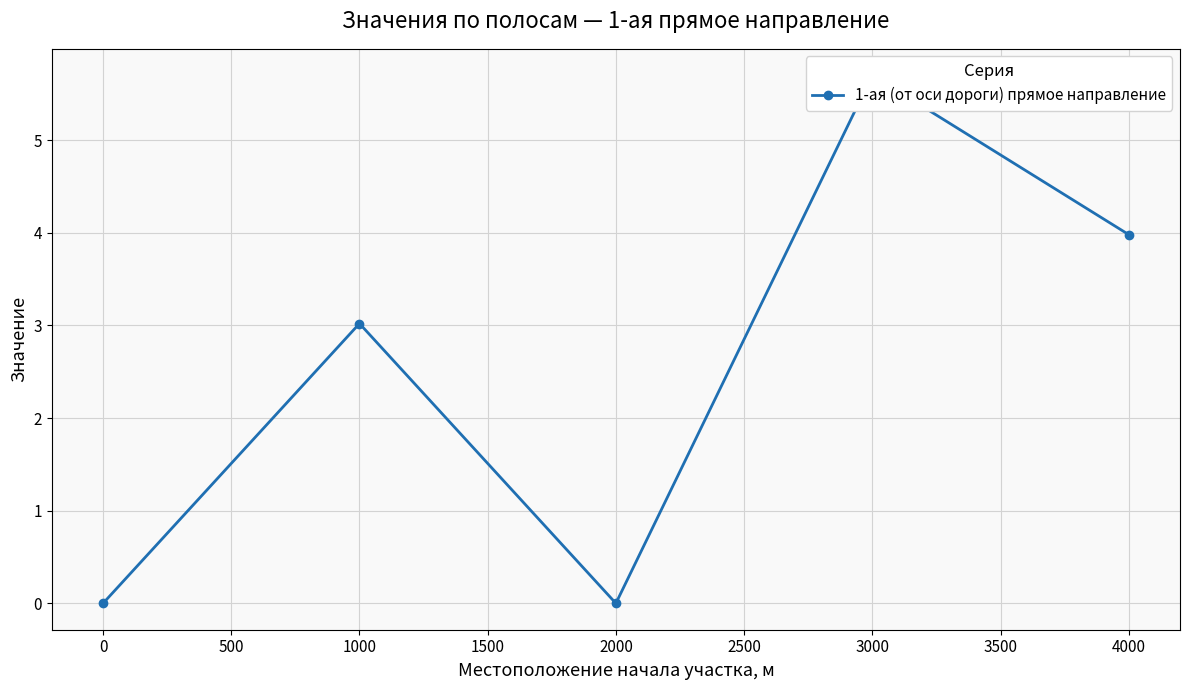

How many series are shown in this chart?

1